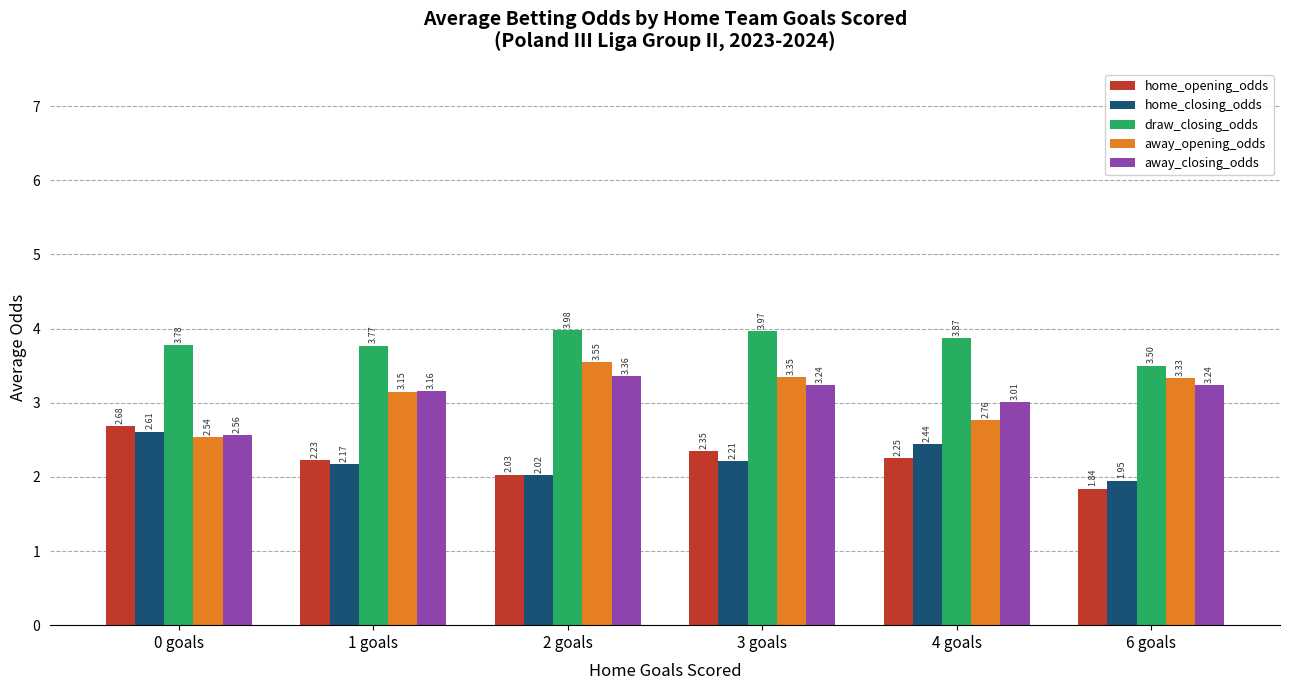

Which series has the largest total across all categories?

draw_closing_odds